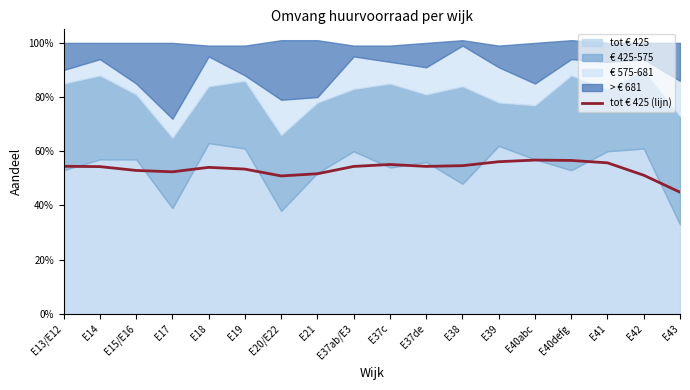

True or false: the data shows 0.5 at E19.

True